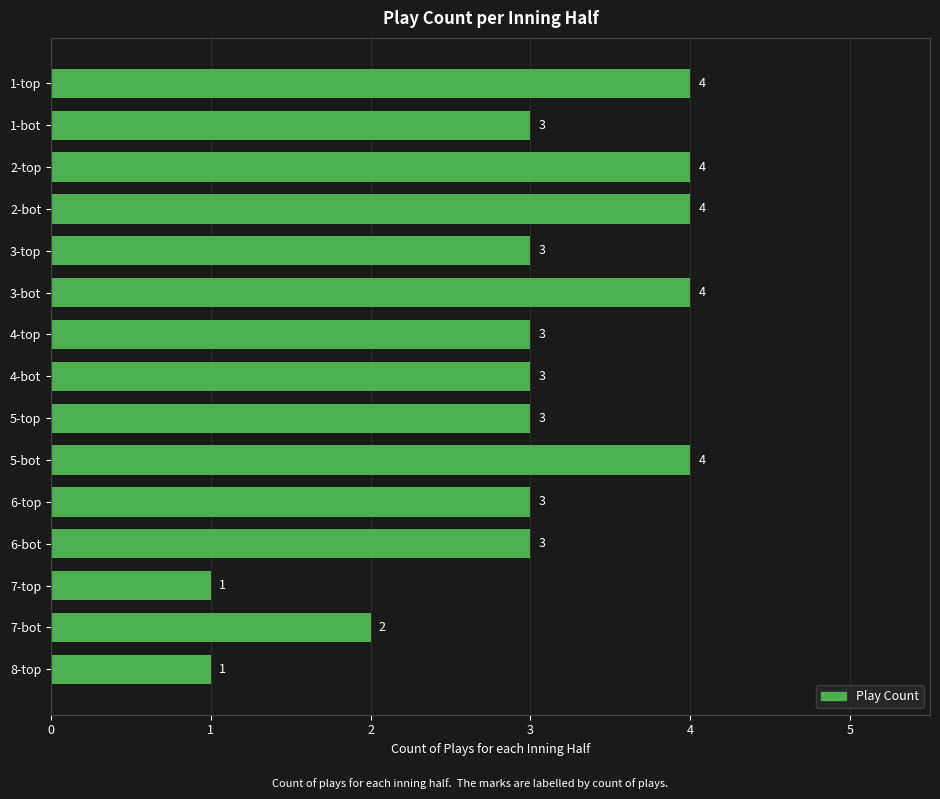

Where is the data nearest to the value 2?

7-bot